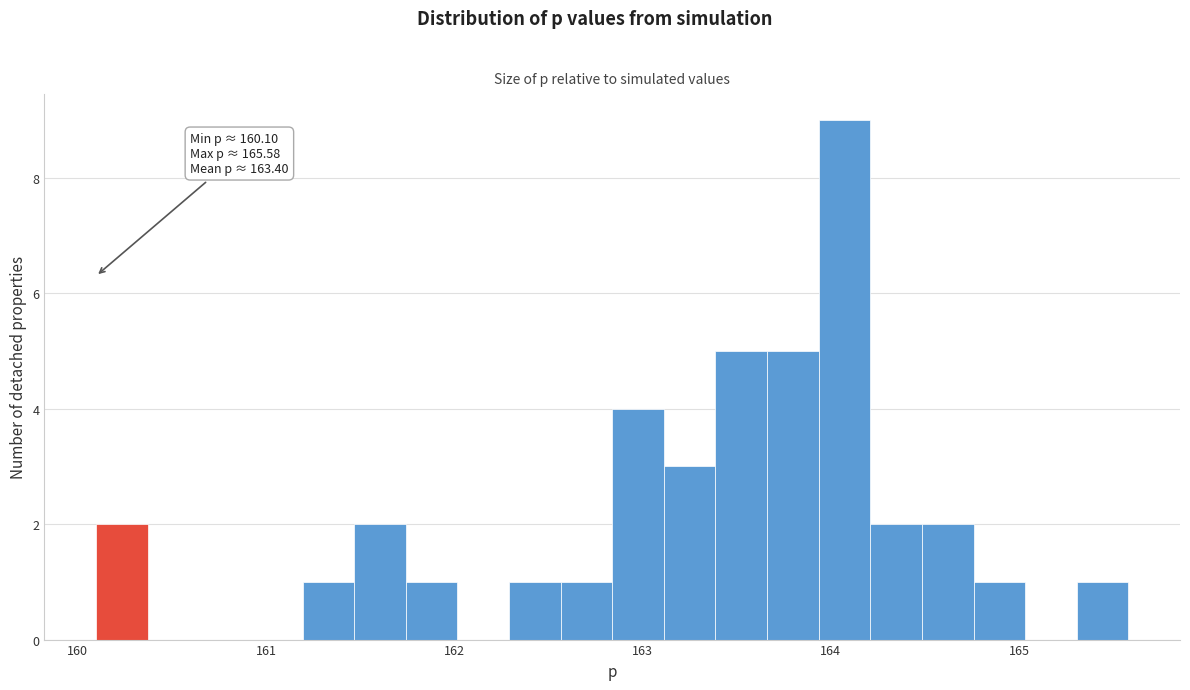

Around what value on the x-axis is the tallest bar? Give the approximate position of its centre, as read against the axis.

164.1